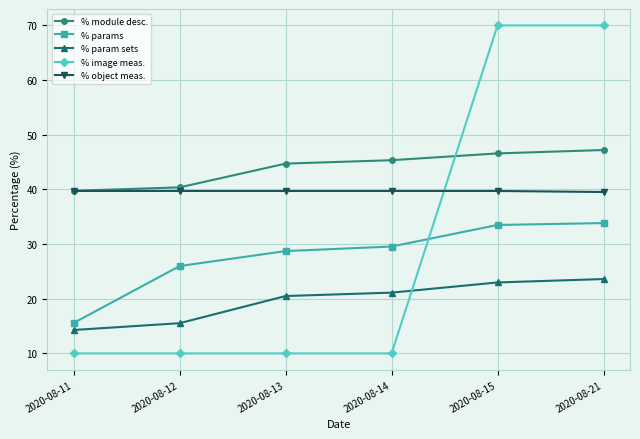

How many categories are shown in the chart?

6